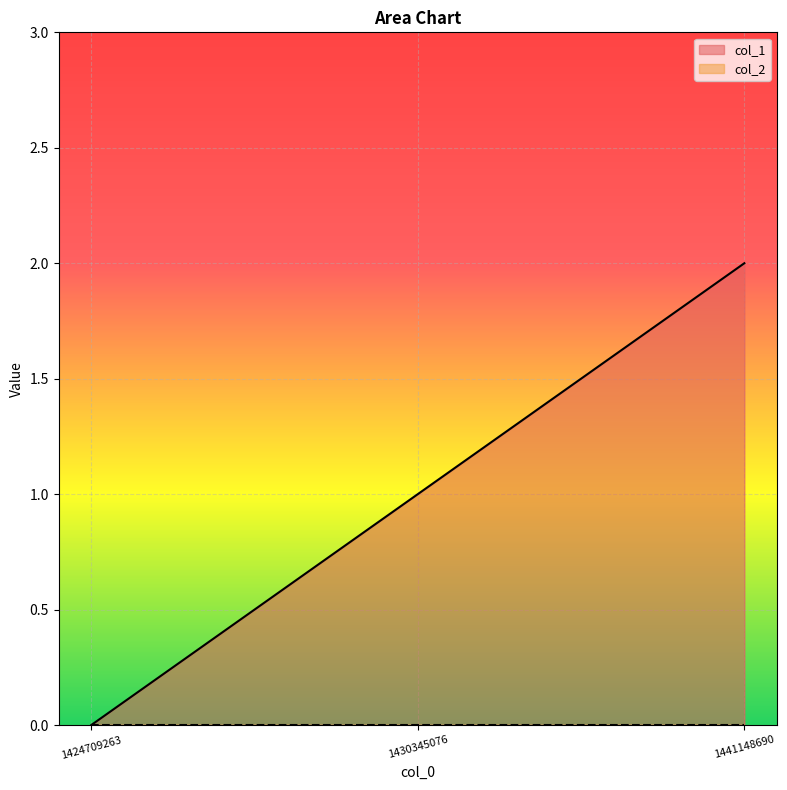

What is the sum of the values at 1441148690 and 1424709263?

2